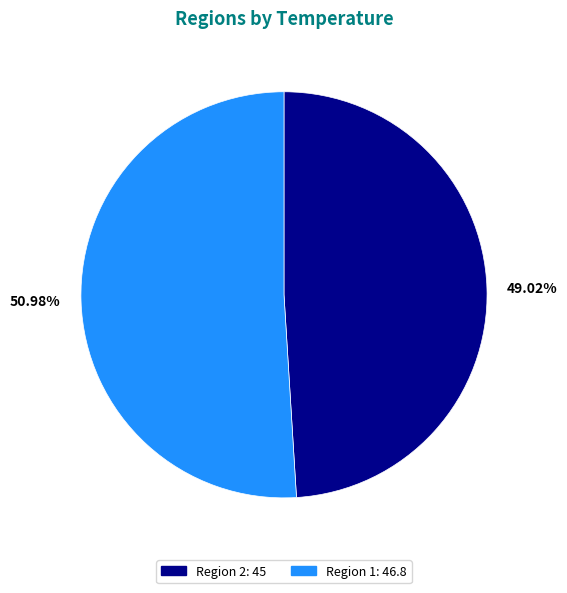

What is the majority slice?

50.98%